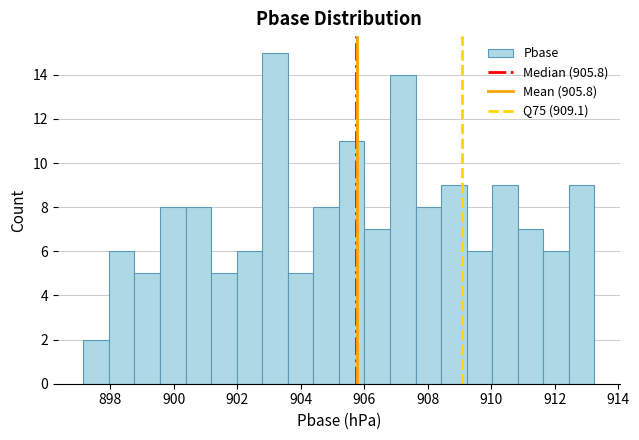

Reading left to right, list every bar in this chart as the range it spans on the x-axis followed by its height. Neither the bar edges nor the heights are printed on the chart, so give them approximately, as read against the axes.

897.2 to 898.0: 2
898.0 to 898.8: 6
898.8 to 899.6: 5
899.6 to 900.4: 8
900.4 to 901.2: 8
901.2 to 902.0: 5
902.0 to 902.8: 6
902.8 to 903.6: 15
903.6 to 904.4: 5
904.4 to 905.2: 8
905.2 to 906.0: 11
906.0 to 906.8: 7
906.8 to 907.6: 14
907.6 to 908.4: 8
908.4 to 909.2: 9
909.2 to 910.0: 6
910.0 to 910.8: 9
910.8 to 911.6: 7
911.6 to 912.4: 6
912.4 to 913.2: 9